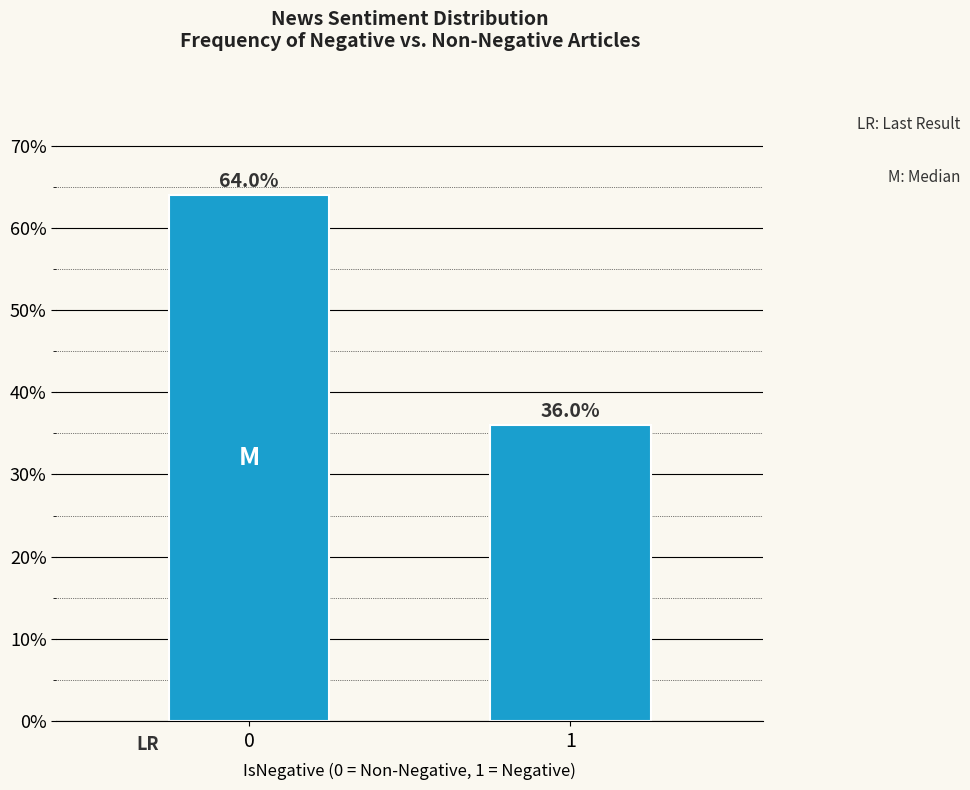

Reading right to left, list all the values displayed in this chart.

1=36.0	0=64.0